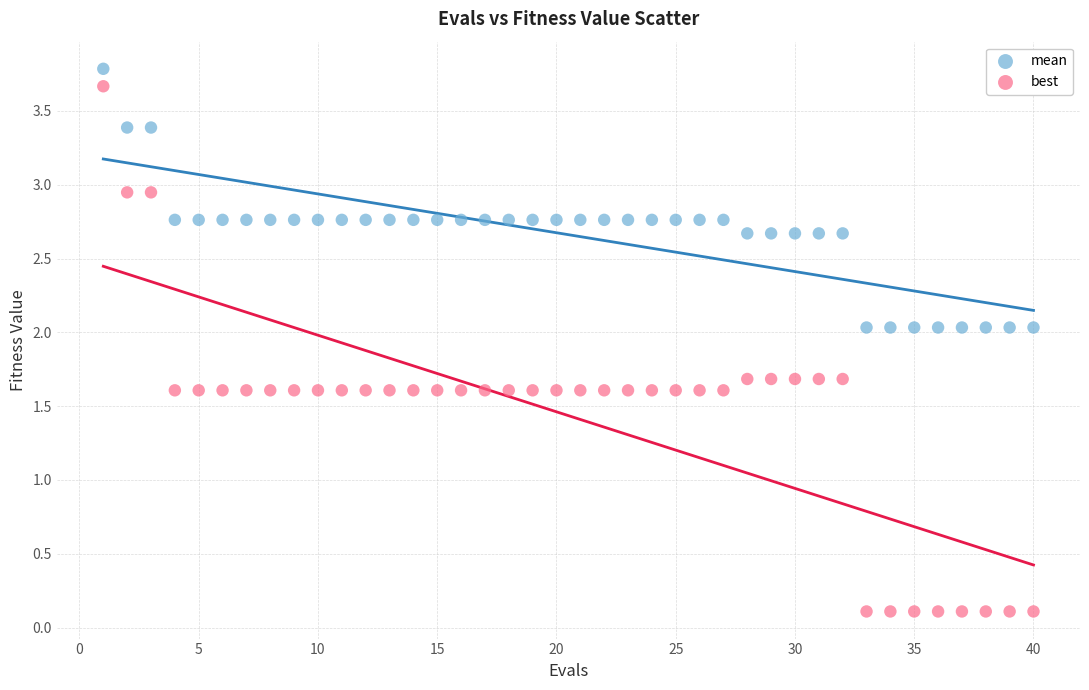

What is the X range (max minus min) for the scatter plot?

39.0